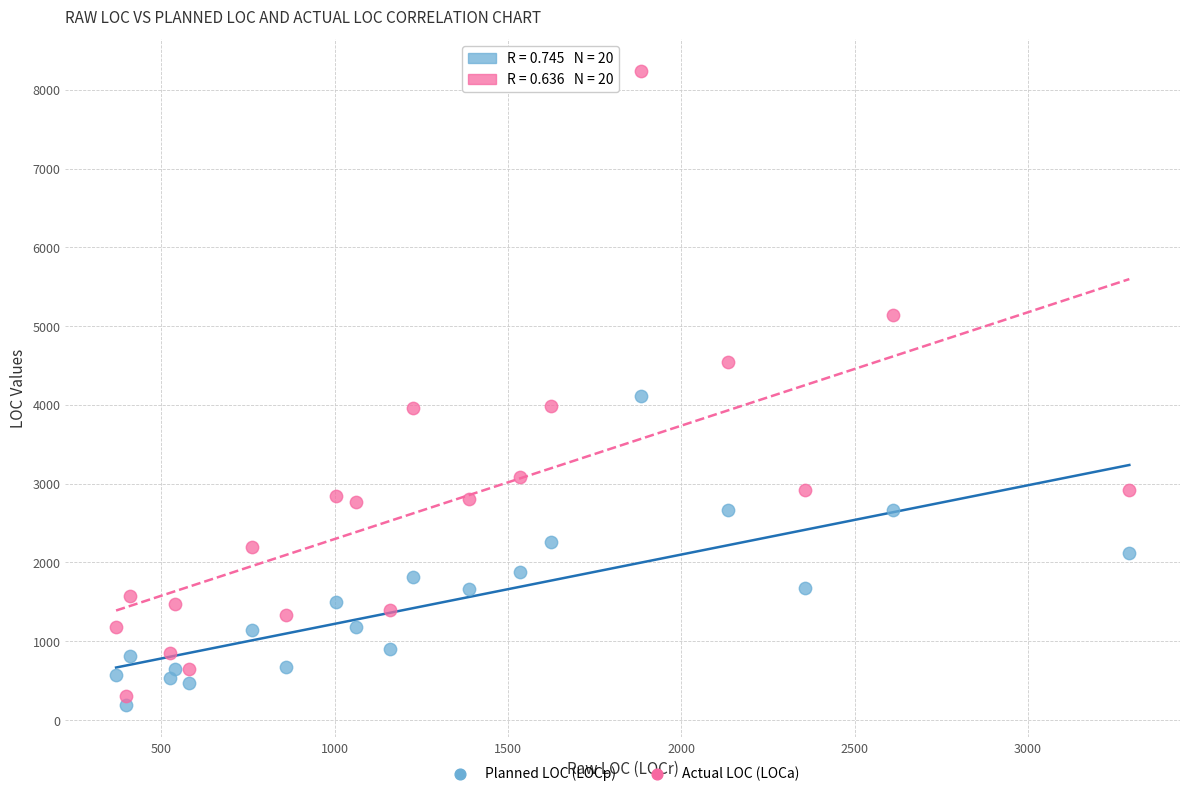

Which series has the widest spread of Y values?

Actual LOC (LOCa)